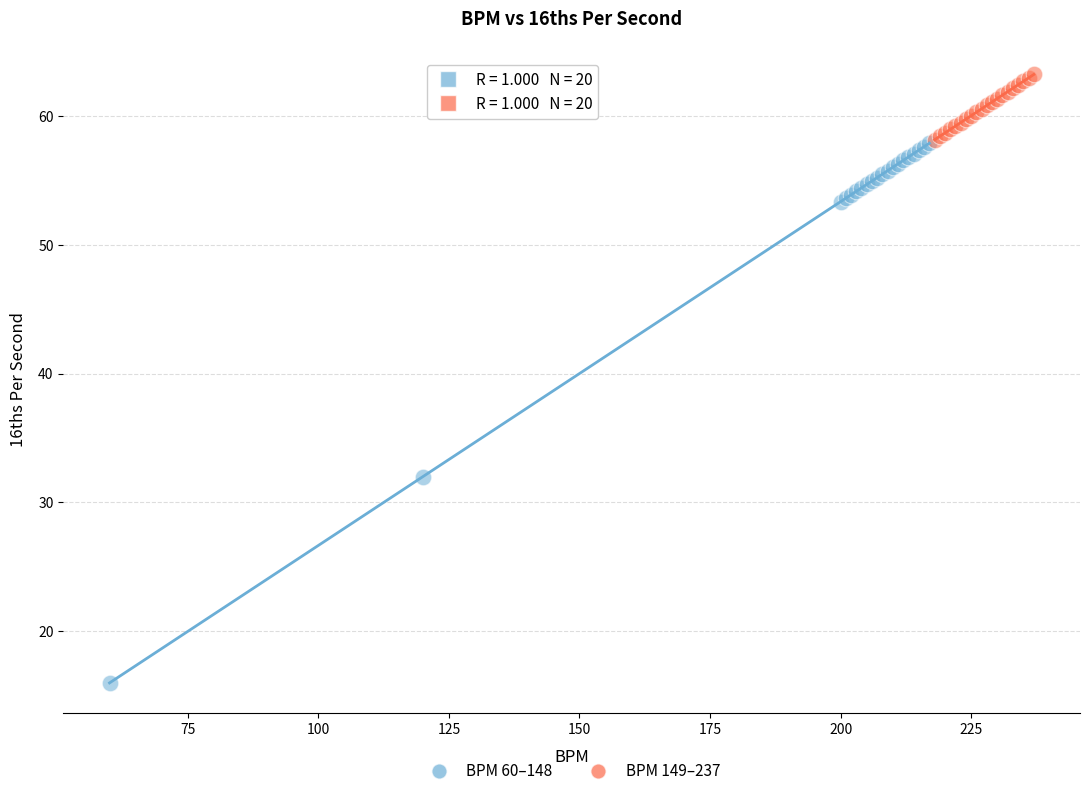

Which series has the widest spread of Y values?

BPM 60–148